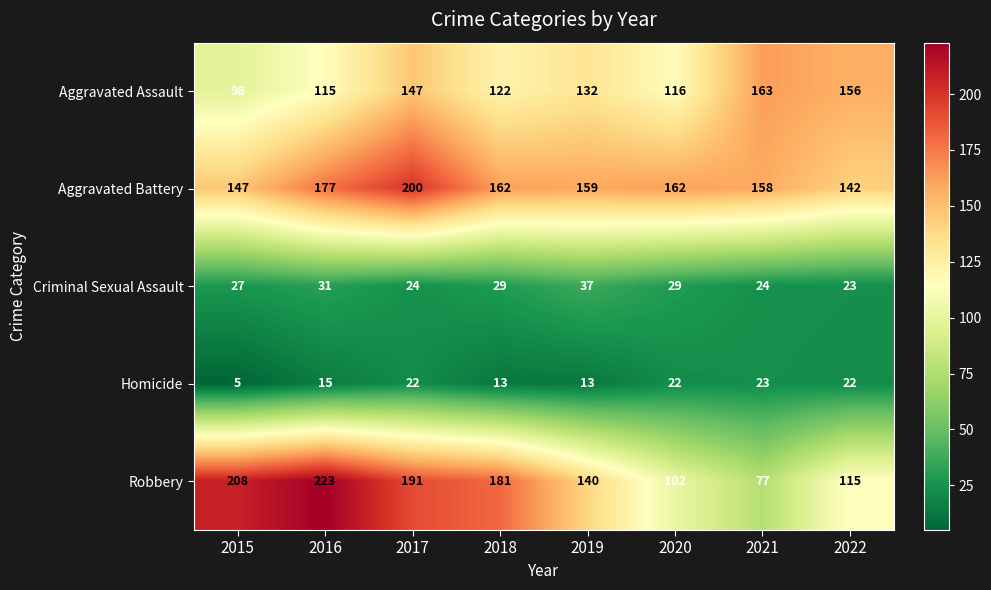

At which category is the sum across all series the highest?

2017